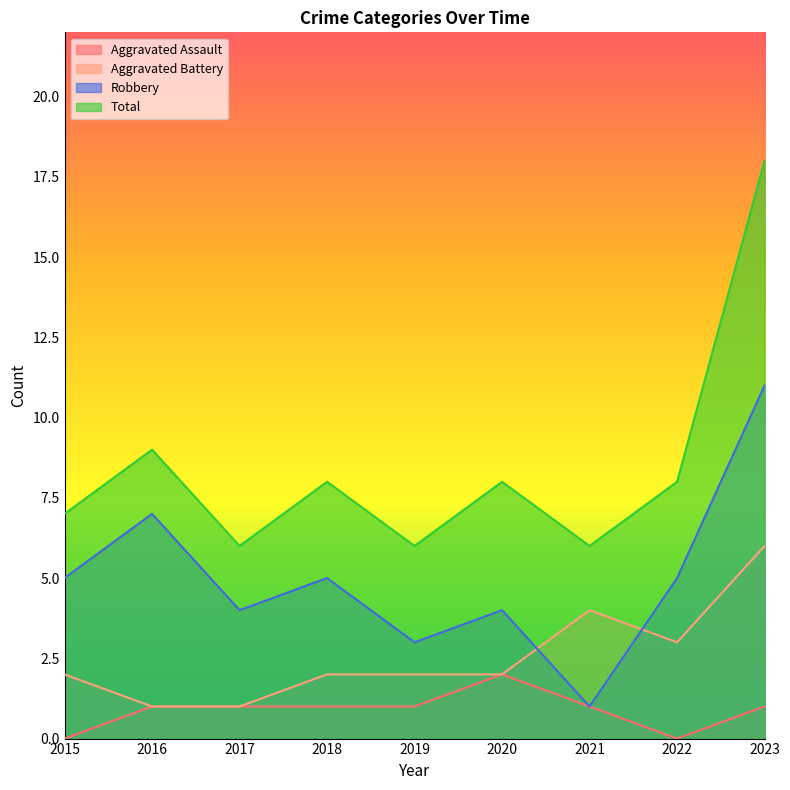

How many lines are shown in the chart?

4